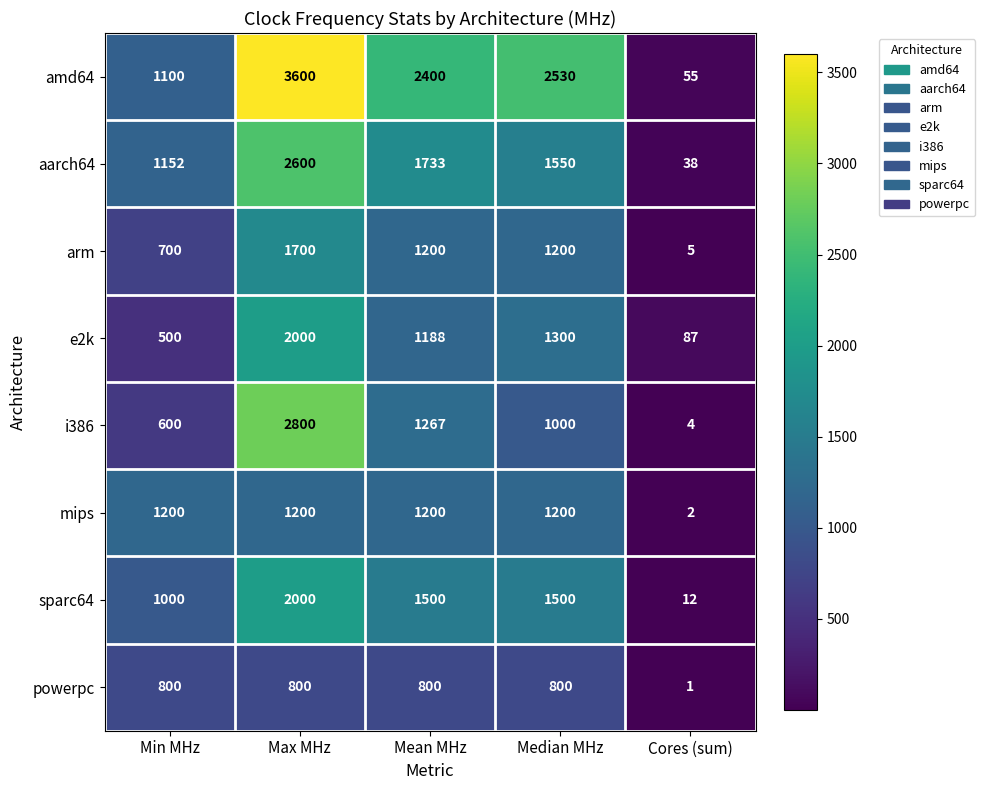

Is it true that sparc64 equals 1500 at Median MHz?

True